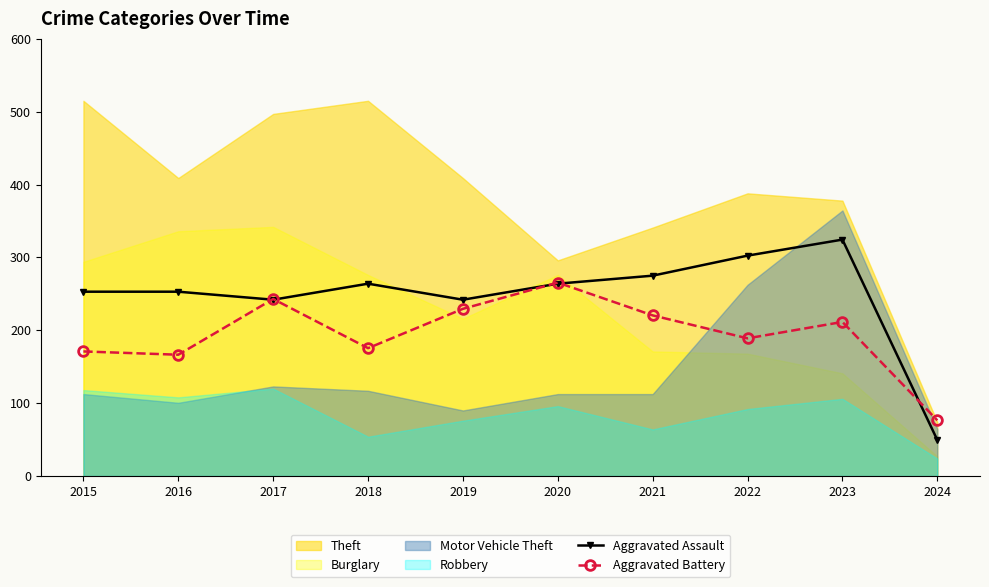

Which series changed the most between 2021 and 2024?

Aggravated Assault